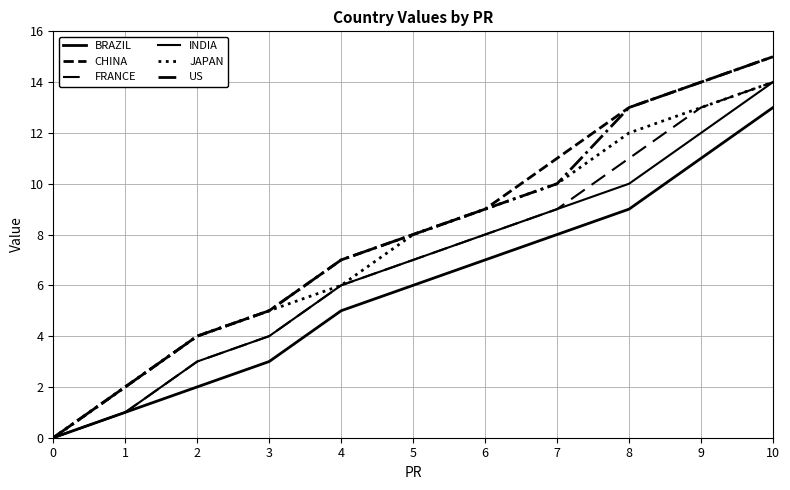

How many lines are shown in the chart?

6